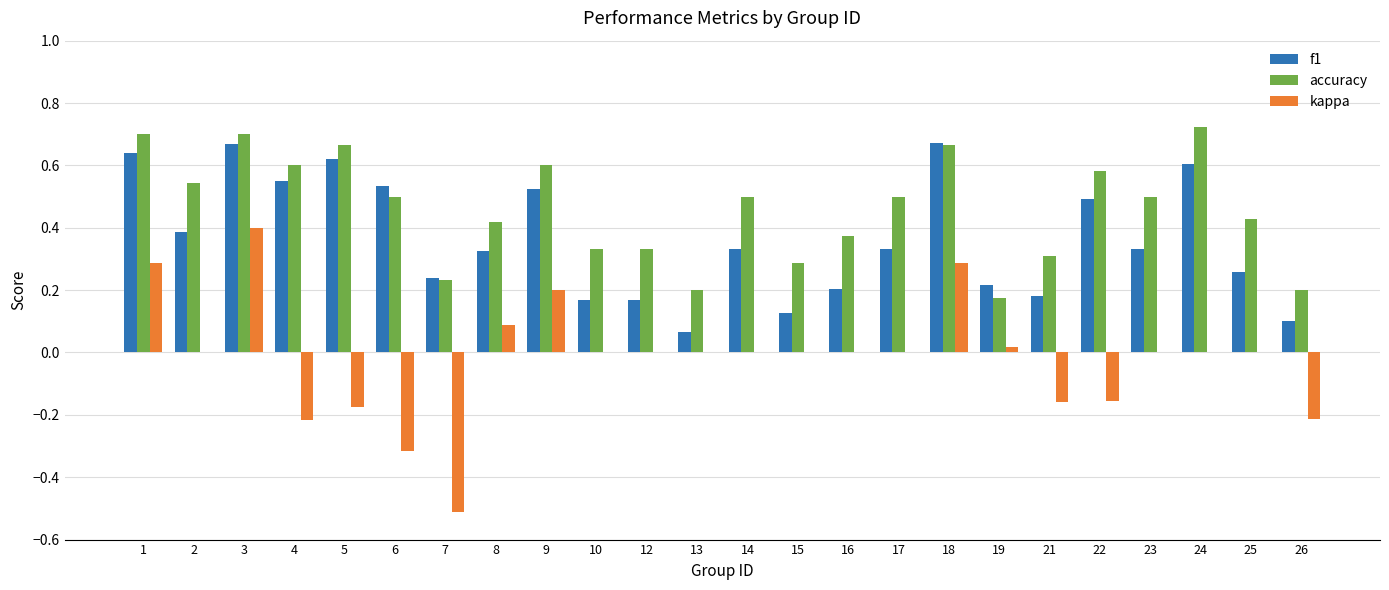

Which category has the highest value in the kappa series?

3